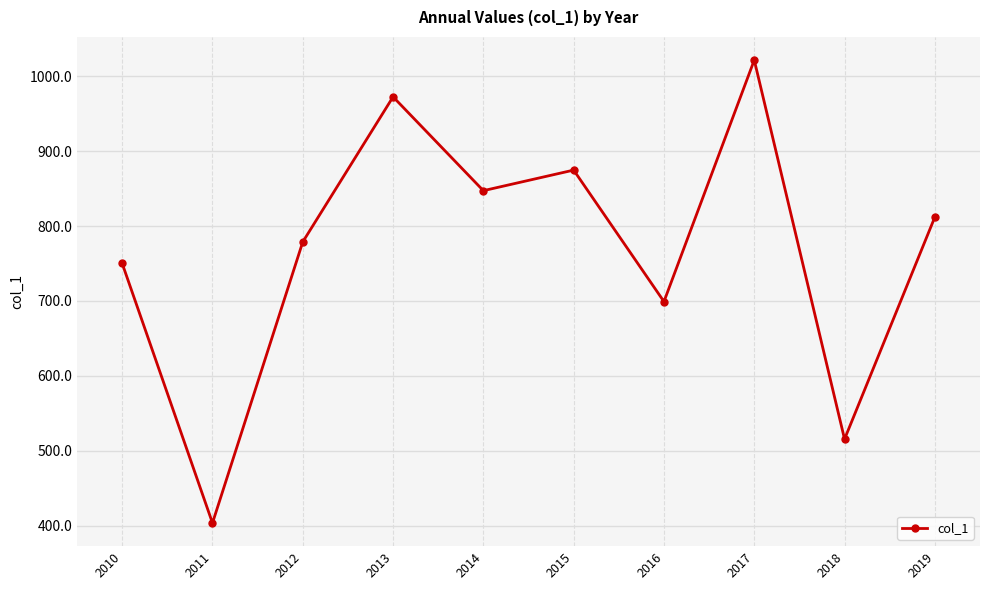

Rank the categories by value from highest to lowest.

2017, 2013, 2015, 2014, 2019, 2012, 2010, 2016, 2018, 2011